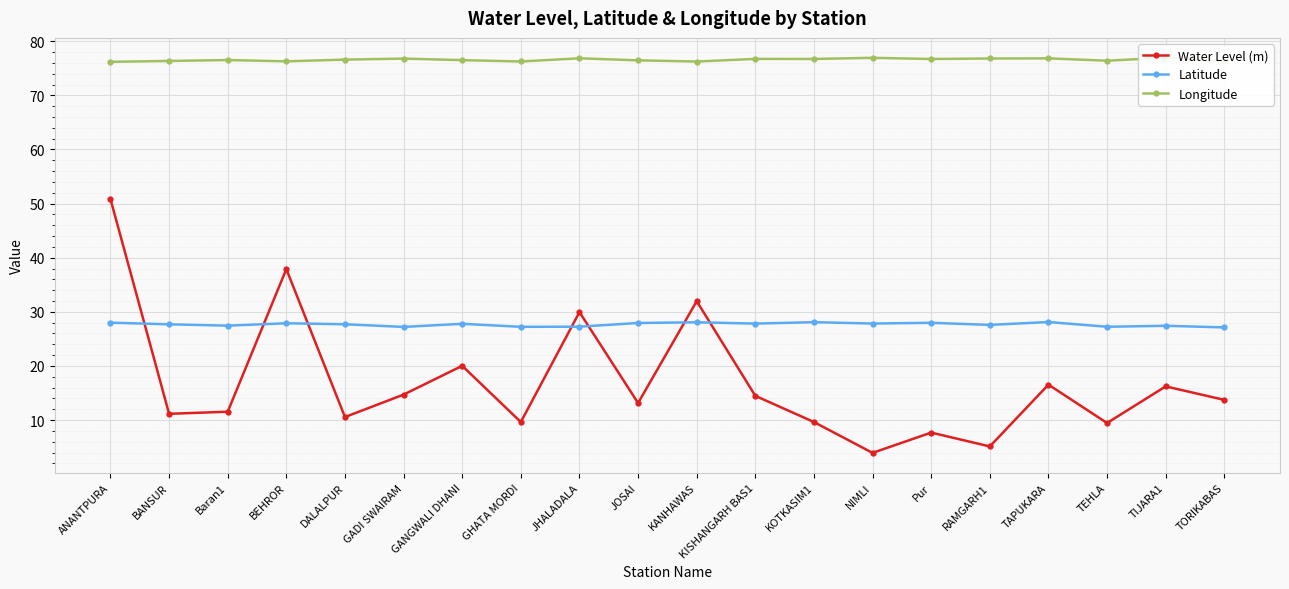

Which series has the widest spread of values?

Water Level (m)